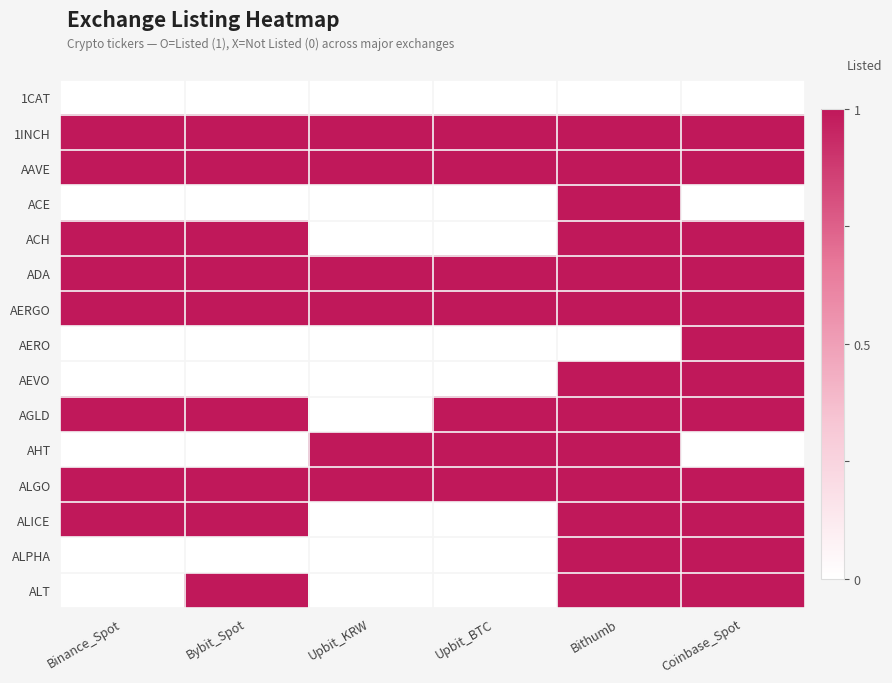

Between Binance_Spot and Upbit_KRW, which is larger?

Binance_Spot